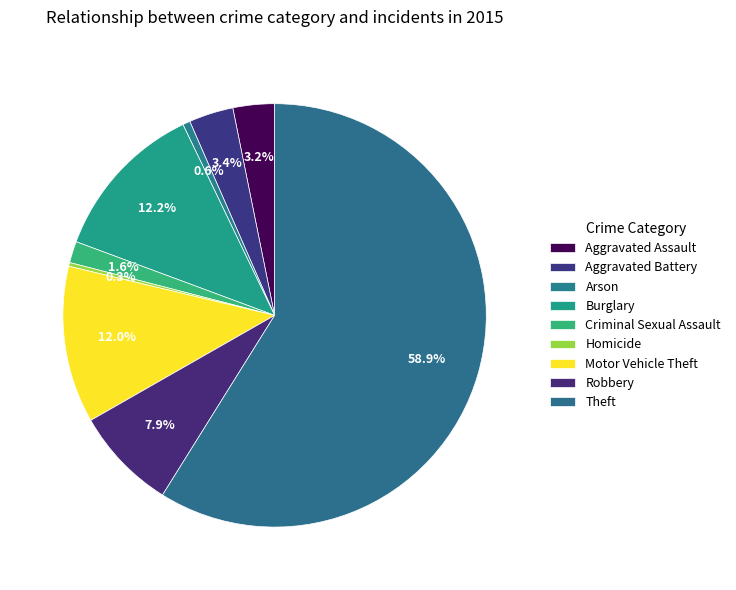

To the nearest percent, what is the difference between the Burglary and Aggravated Battery slice percentages?

9%